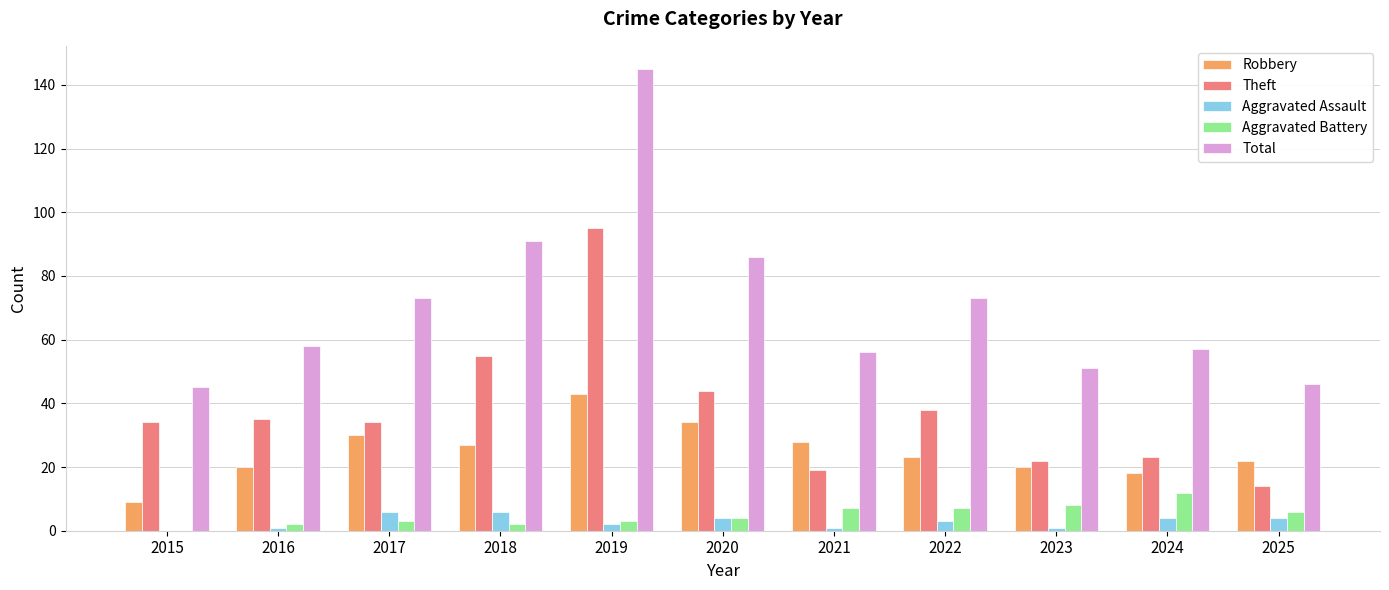

Reading left to right, list all the values displayed in this chart.

Robbery: 9	20	30	27	43	34	28	23	20	18	22
Theft: 34	35	34	55	95	44	19	38	22	23	14
Aggravated Assault: 0	1	6	6	2	4	1	3	1	4	4
Aggravated Battery: 0	2	3	2	3	4	7	7	8	12	6
Total: 45	58	73	91	145	86	56	73	51	57	46